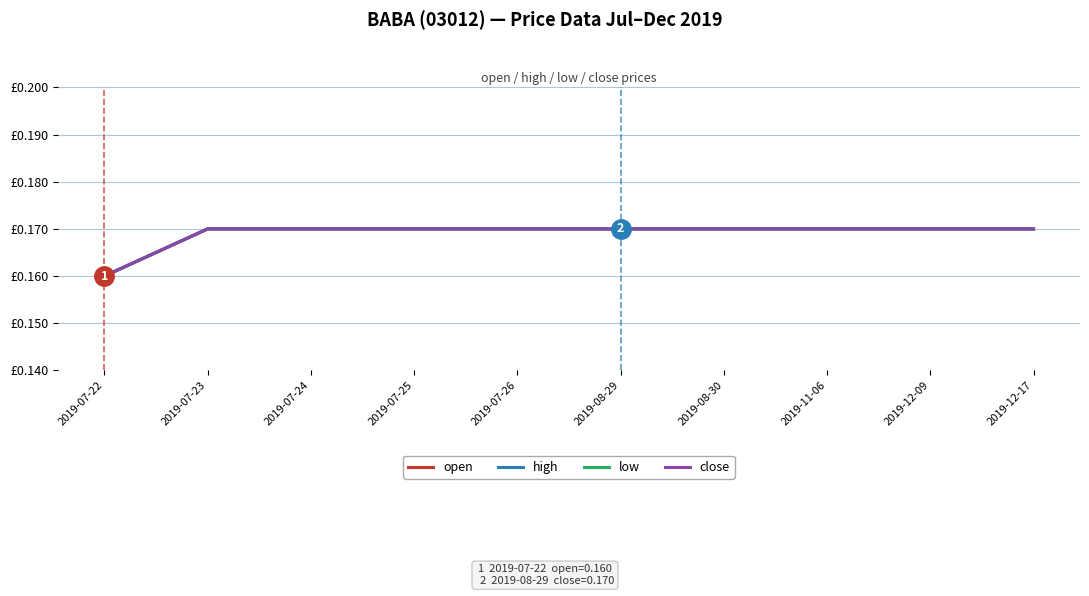

What is the sum of all close values?

1.7